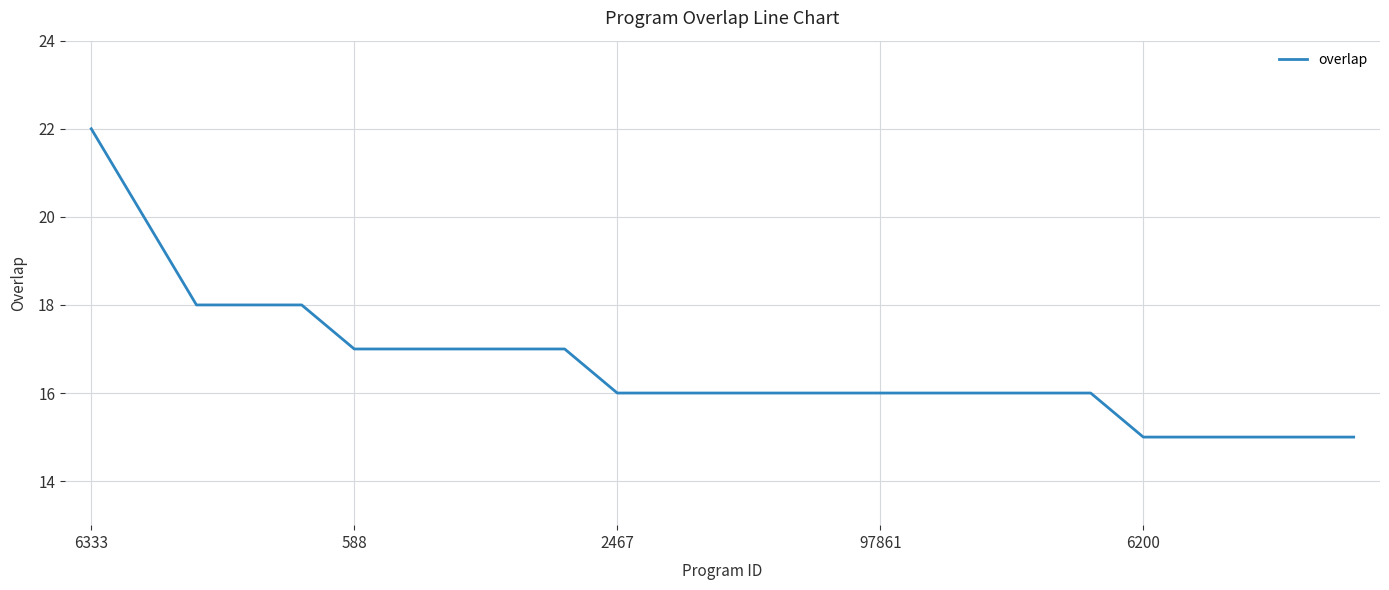

What is the difference between the maximum and minimum values?

7